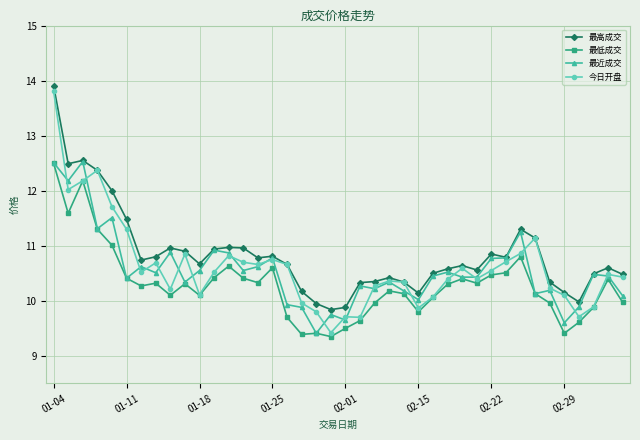

What is the difference between the second highest and minimum values in the 最近成交 series?

3.1